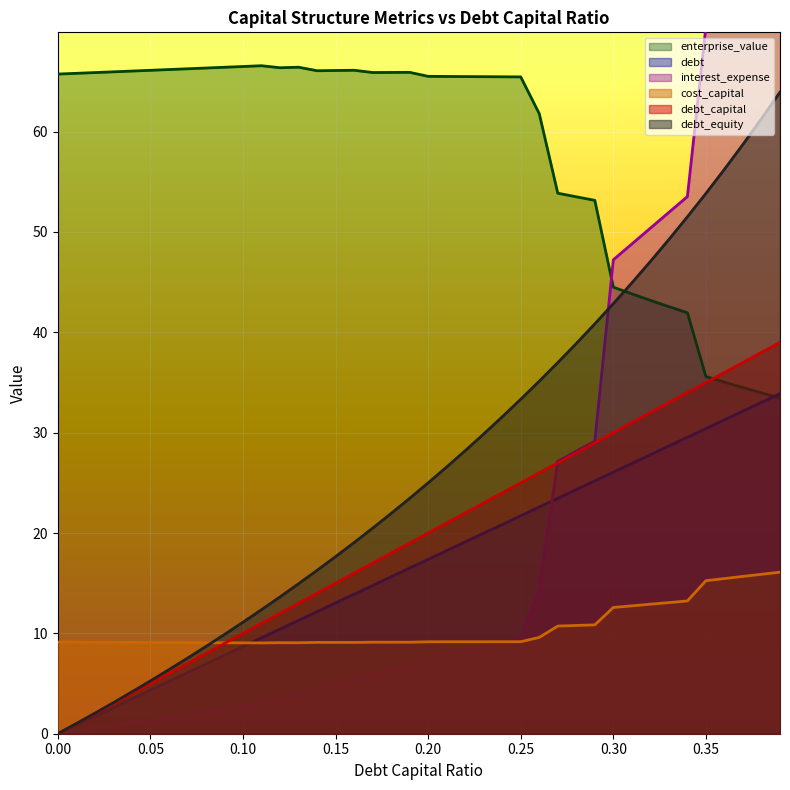

True or false: debt has more than 1 interior local peaks.

False